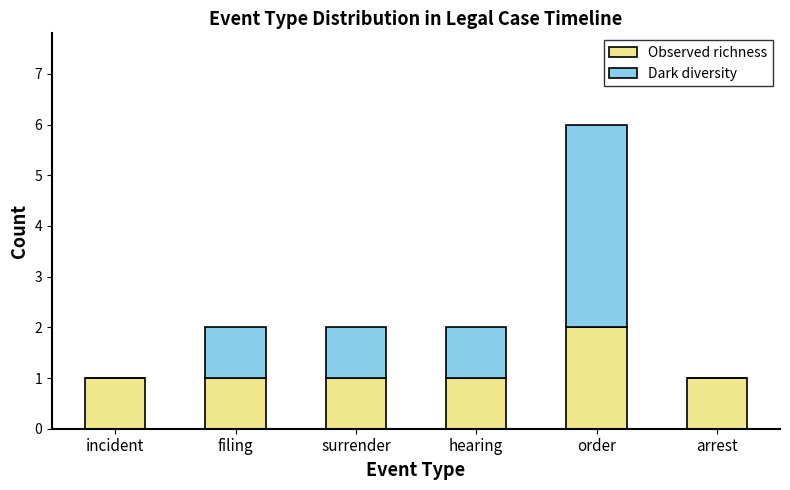

At which label does Observed richness reach its peak?

order